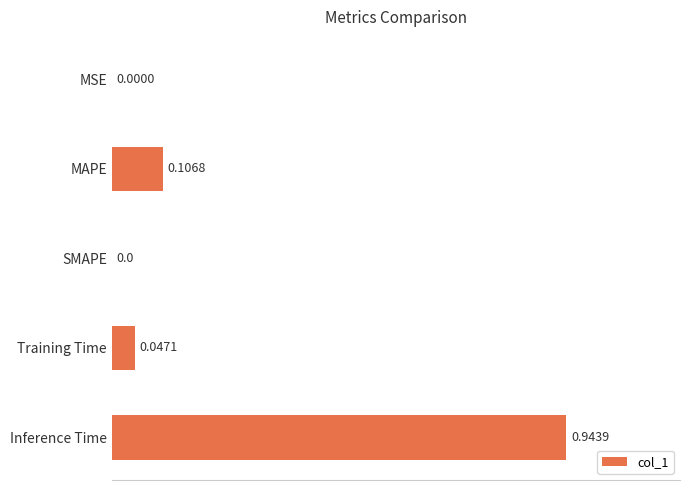

What is the change in value from MAPE to Inference Time?

+0.8